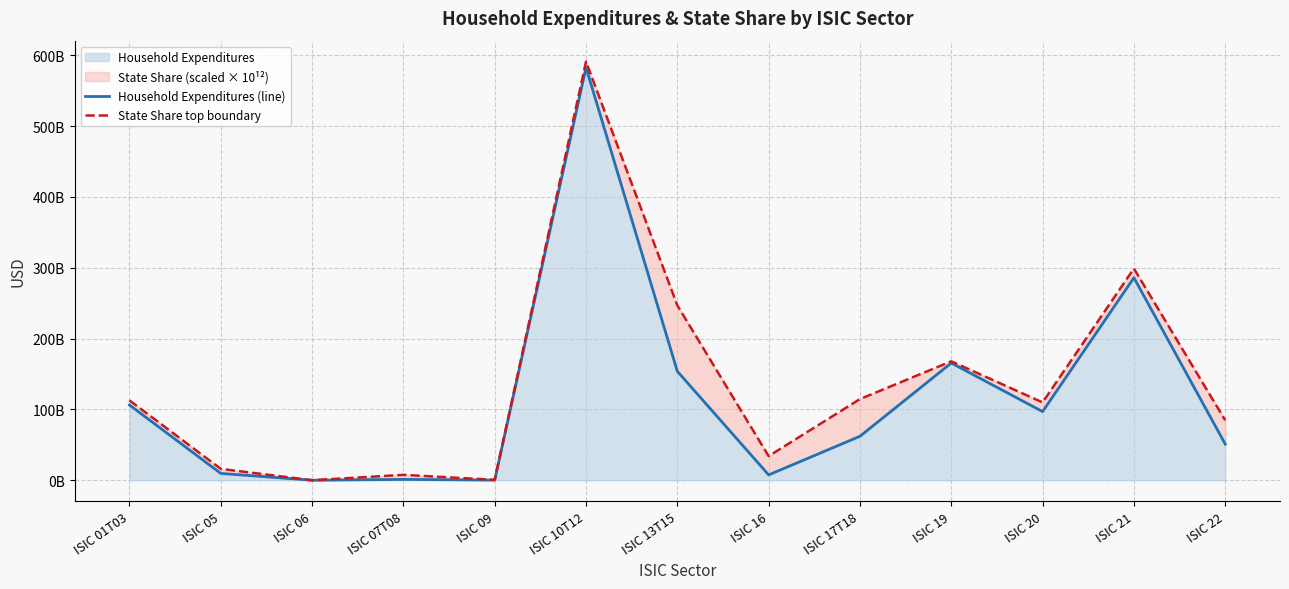

True or false: State Share top boundary and Household Expenditures (line) cross at least once.

False